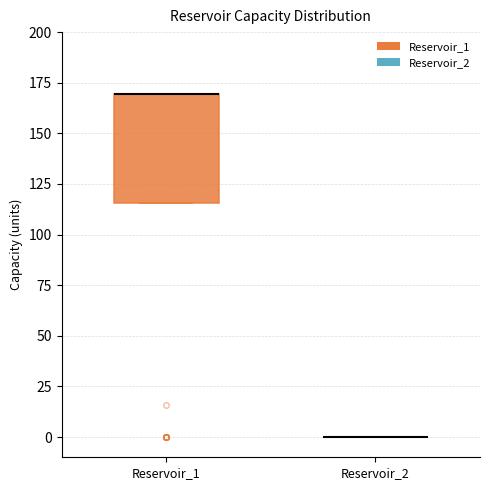

Which box is the tallest, from its lower edge to its upper edge?

Reservoir_1